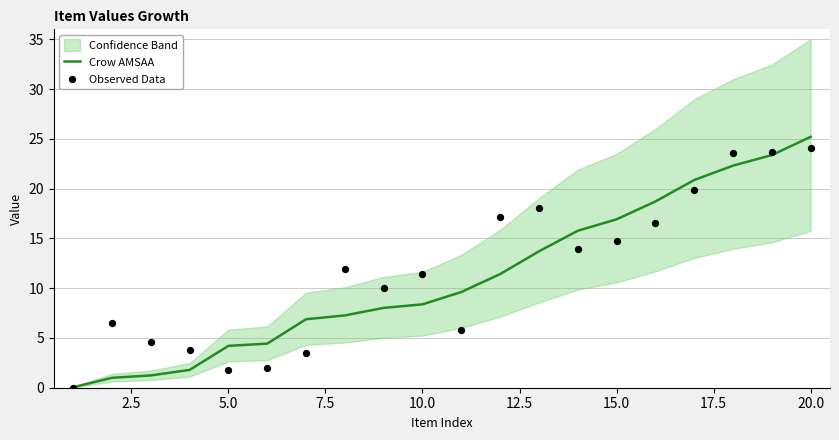

Which series contains the lowest Y value?

Observed Data